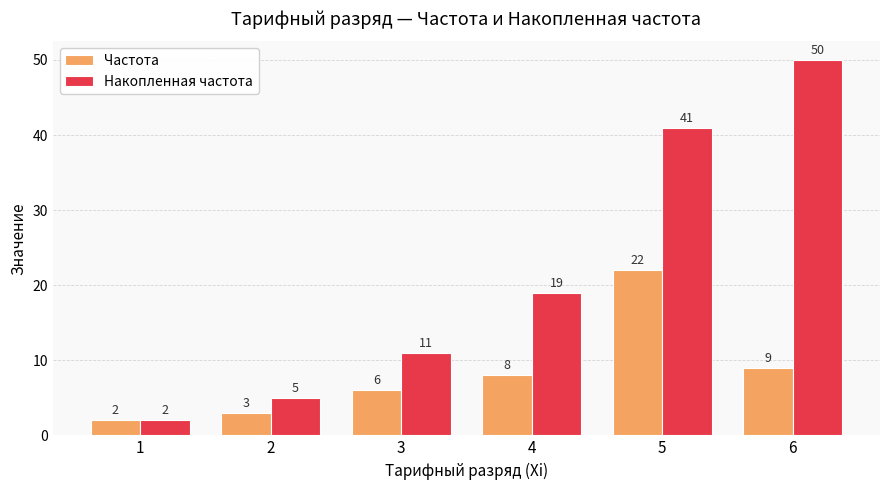

Is it true that Частота equals 14 at 6?

False